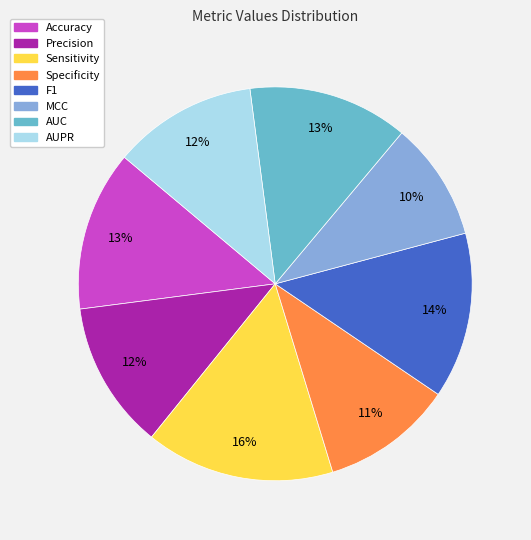

What percentage is the F1 slice, to the nearest percent?

14%